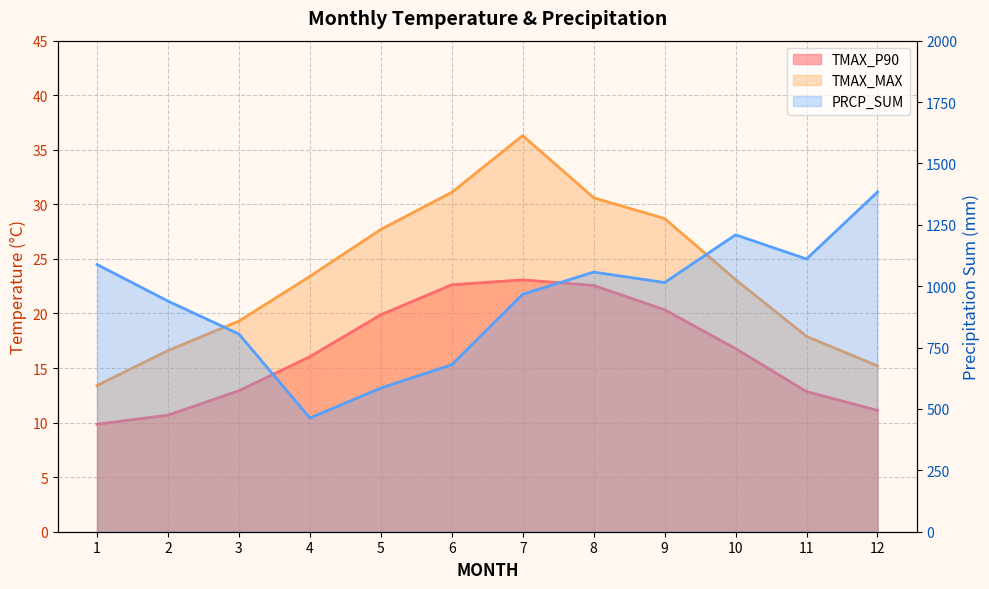

Which series has the largest total across all categories?

PRCP_SUM